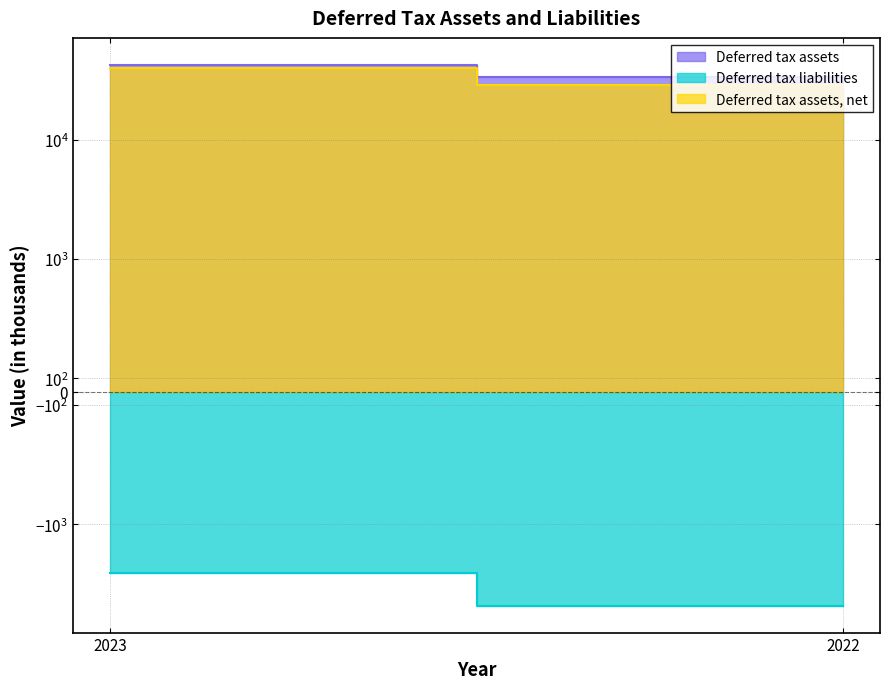

What is the value of the Deferred tax assets point at the 2nd from the left?

33553